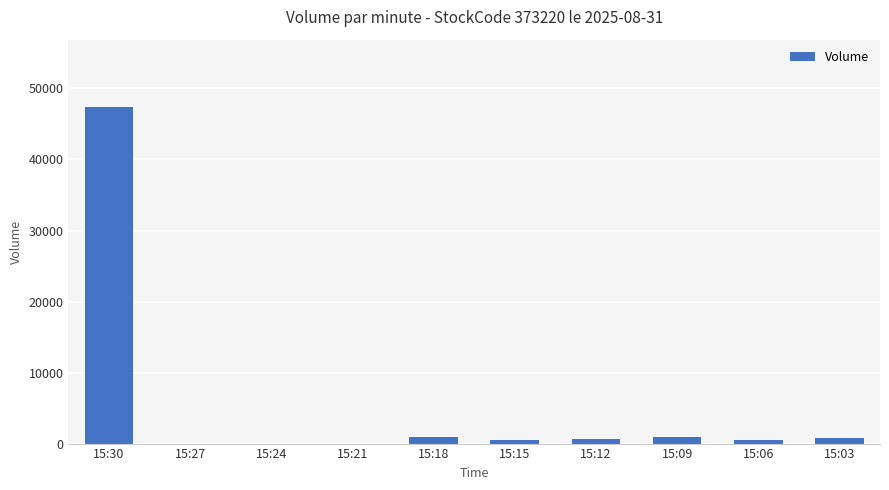

Are the bars horizontal?

No